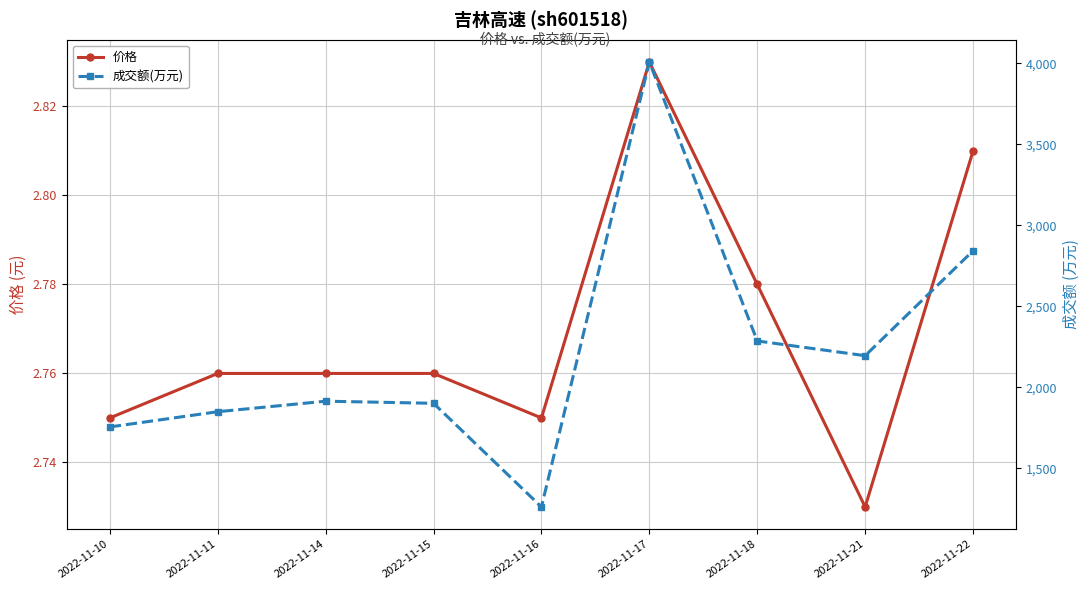

Reading right to left, extract all data points from this chart.

价格: 2022-11-22=2.8	2022-11-21=2.7	2022-11-18=2.8	2022-11-17=2.8	2022-11-16=2.8	2022-11-15=2.8	2022-11-14=2.8	2022-11-11=2.8	2022-11-10=2.8
成交额(万元): 2022-11-22=2843.0	2022-11-21=2195.0	2022-11-18=2286.0	2022-11-17=4009.0	2022-11-16=1261.0	2022-11-15=1901.0	2022-11-14=1914.0	2022-11-11=1849.0	2022-11-10=1755.0